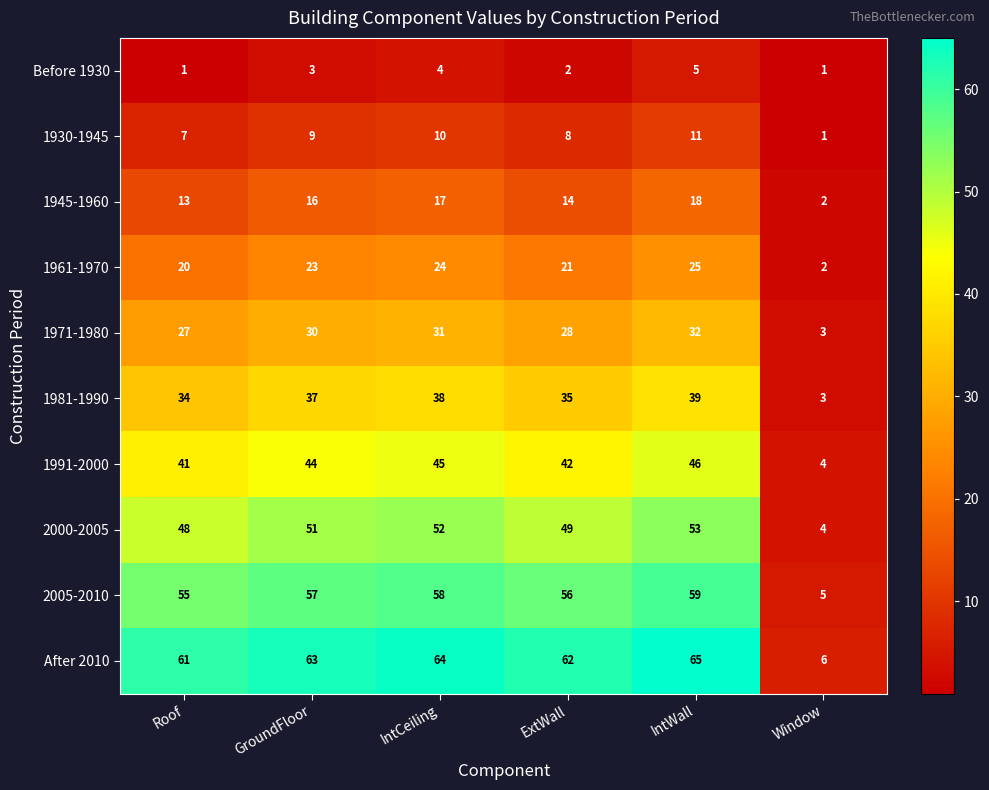

The value of 1991-2000 at IntWall is 46. True or false?

True